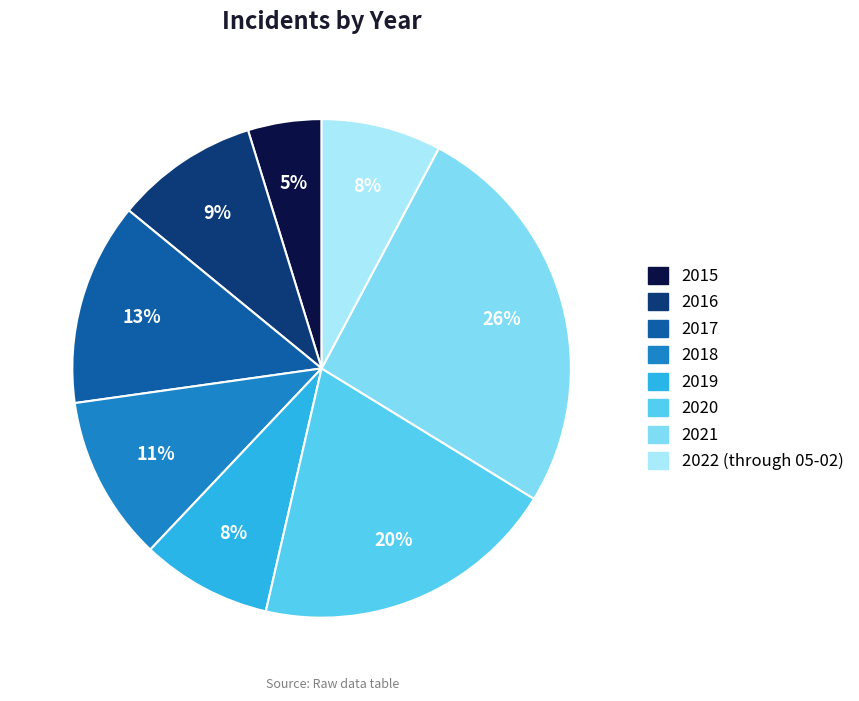

The 2021 slice represents 18% of the pie. True or false?

False